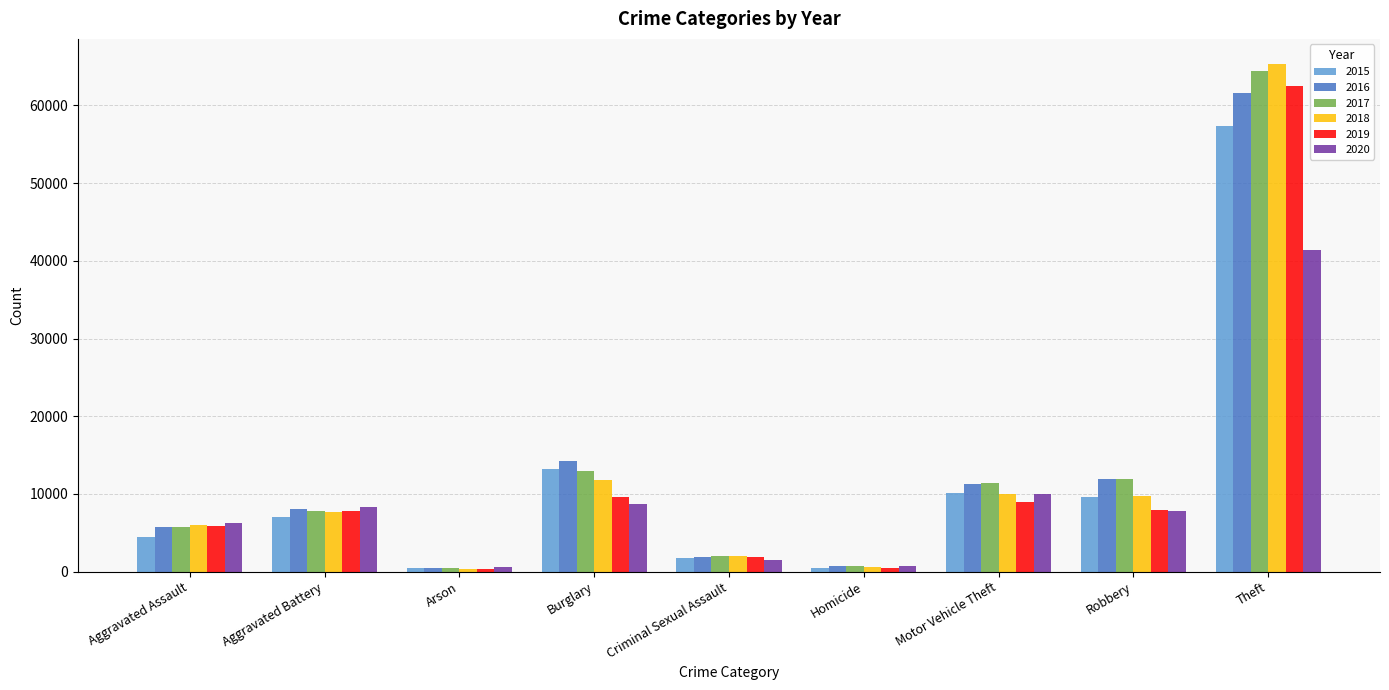

Which category has the highest value in the 2018 series?

Theft